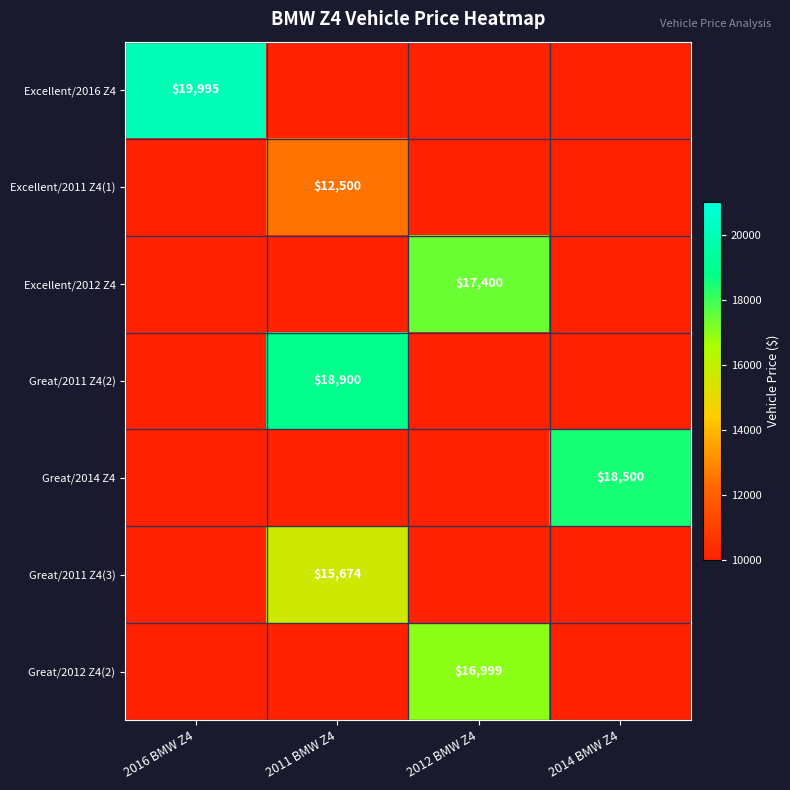

The Great/2014 Z4 series shows 7678 at 2014 BMW Z4. True or false?

False